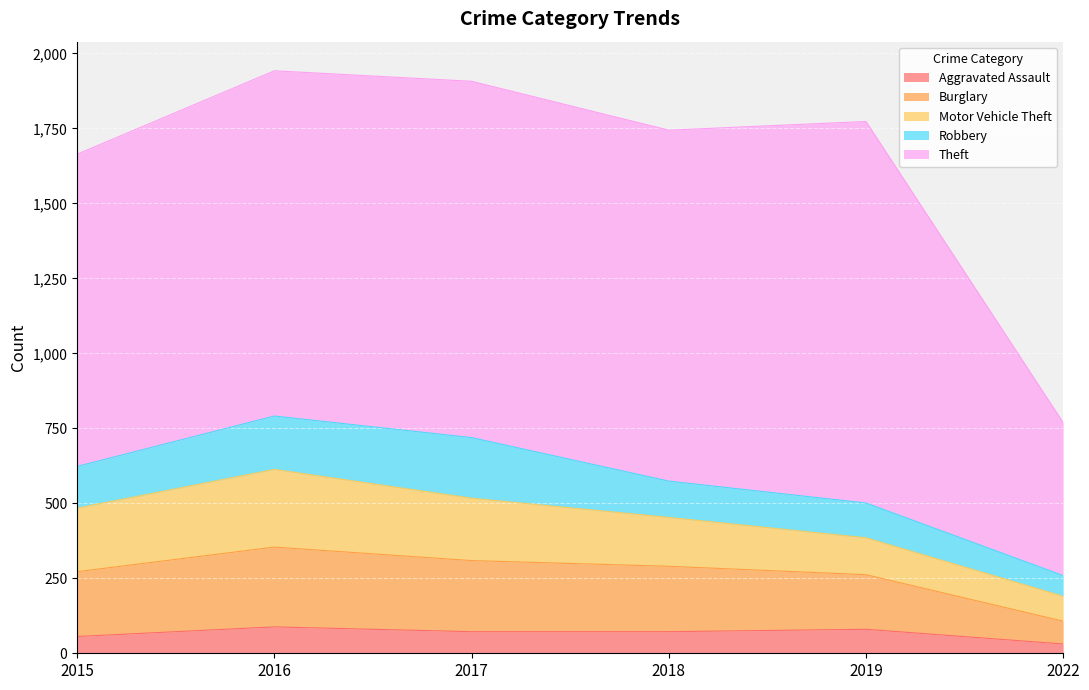

Which series has the largest total across all categories?

Theft